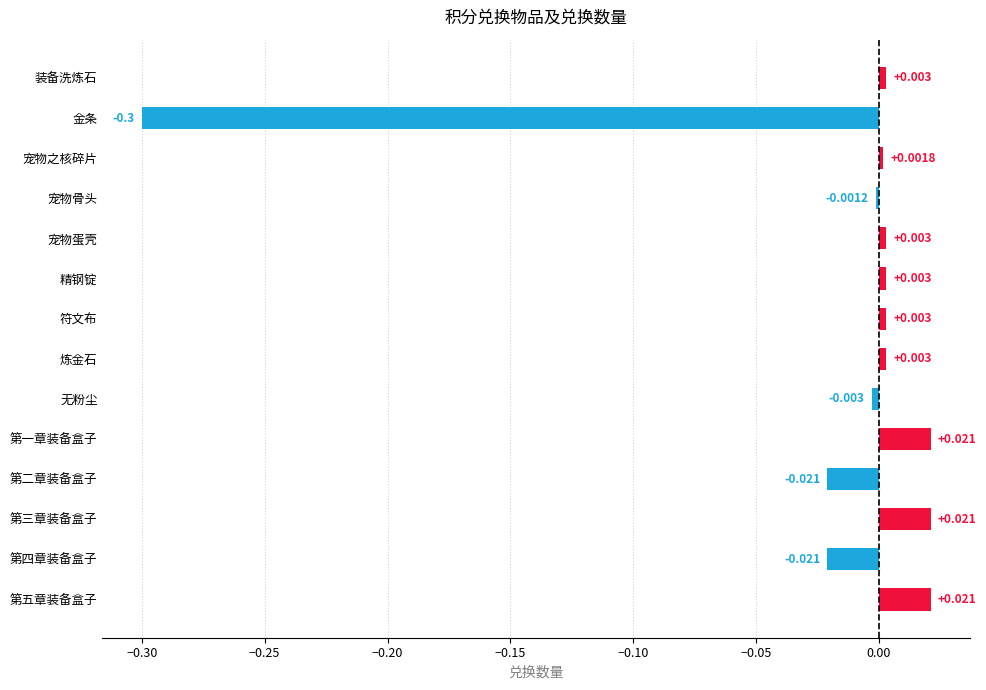

How many categories are shown in the chart?

14